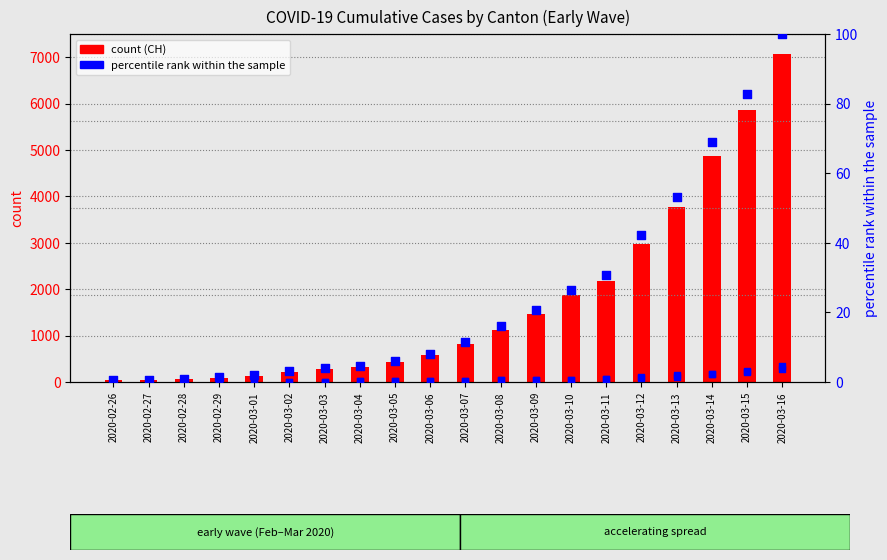

Which series has the widest spread of Y values?

CH count